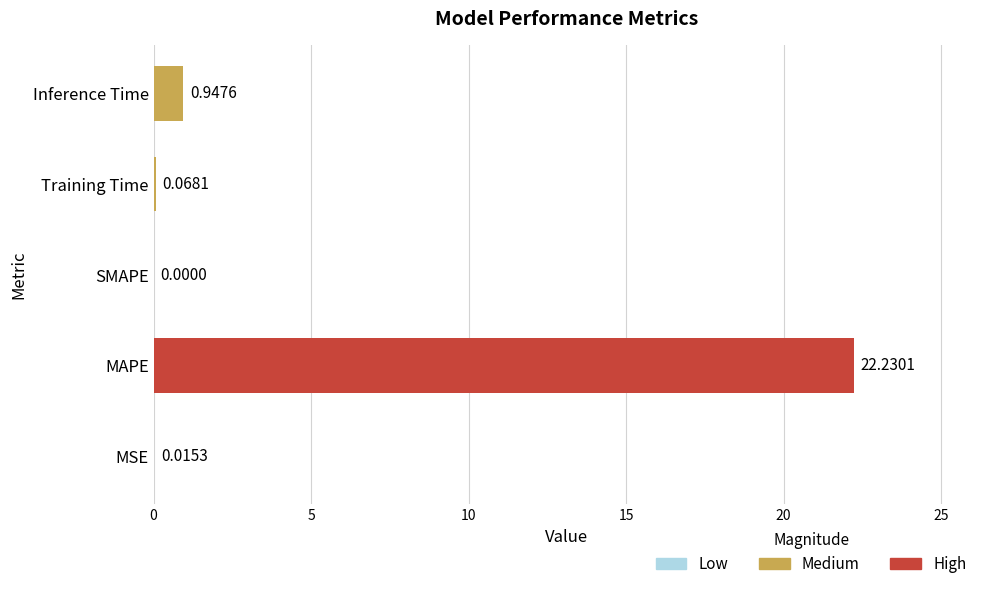

At which category does the chart reach its peak across all series?

MAPE